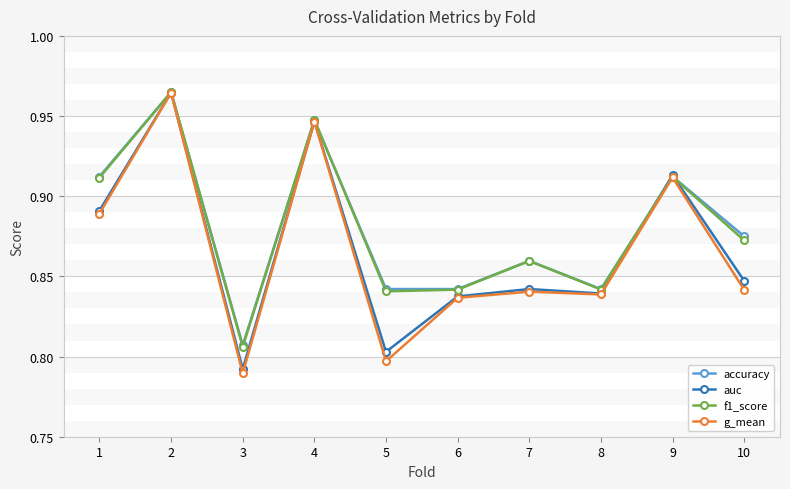

The g_mean series shows 0.5 at 10. True or false?

False